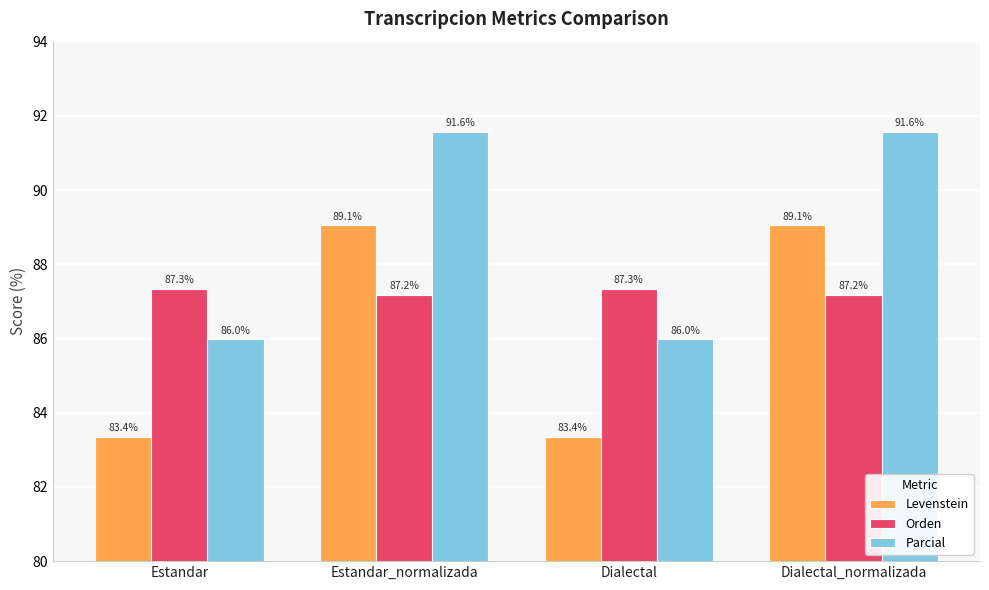

What is the highest value of the Levenstein series?

89.1